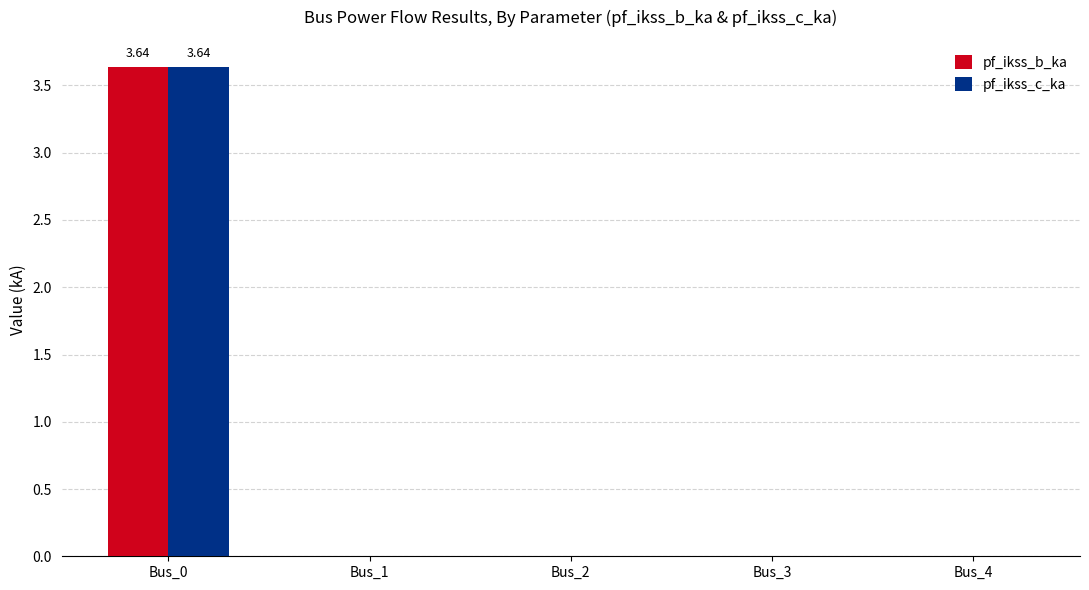

The pf_ikss_c_ka series shows 3.6 at Bus_0. True or false?

True